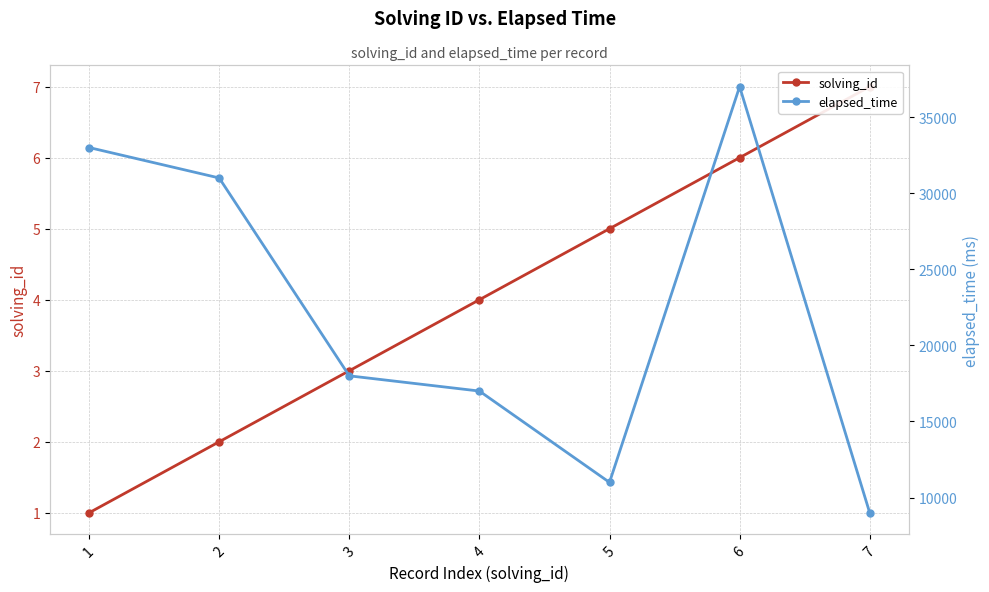

Does the chart display data point markers on the line(s)?

Yes